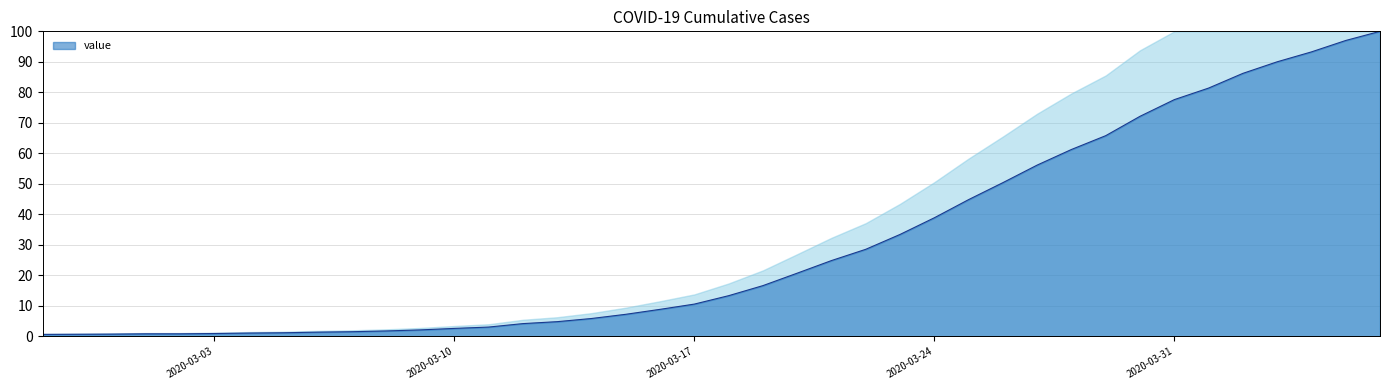

What is the greatest value displayed?

100.0